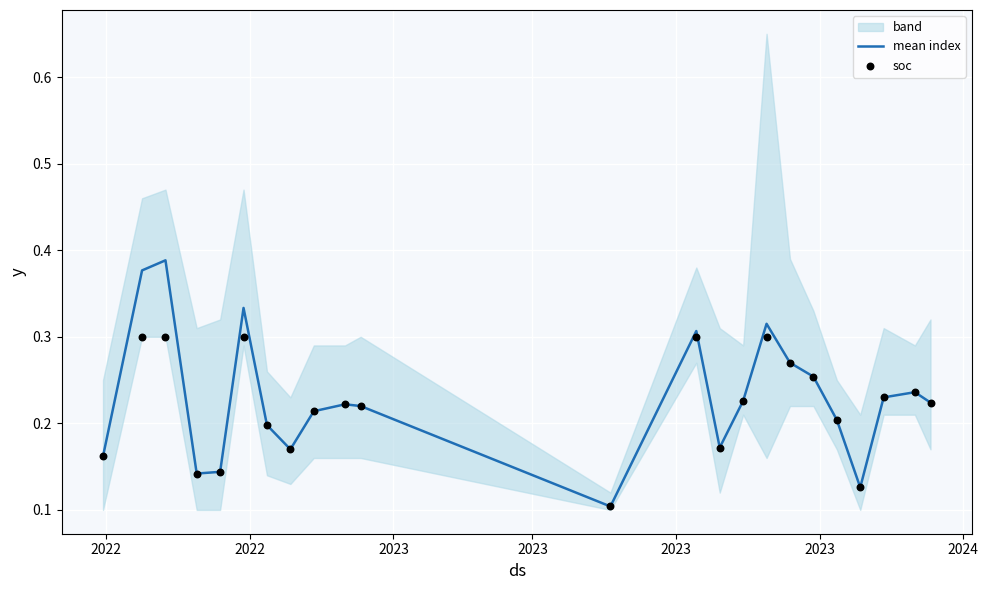

What are all the series names shown in the legend?

mean index, soc